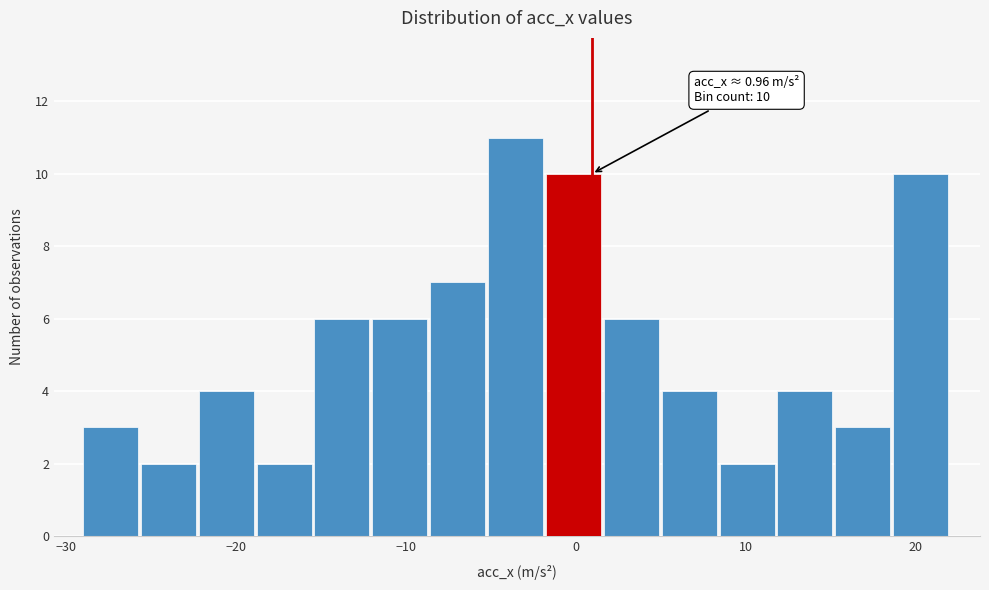

Read against the x-axis, roughly where is the centre of the tallest bar?

-4